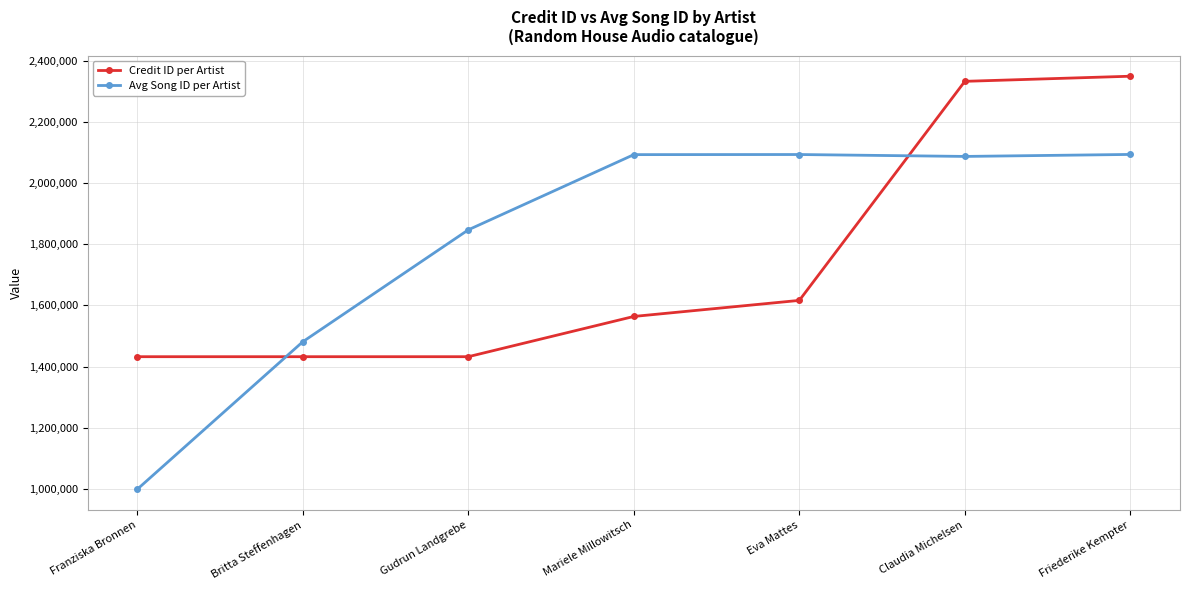

At which label does Avg Song ID per Artist first exceed 2086946?

Mariele Millowitsch